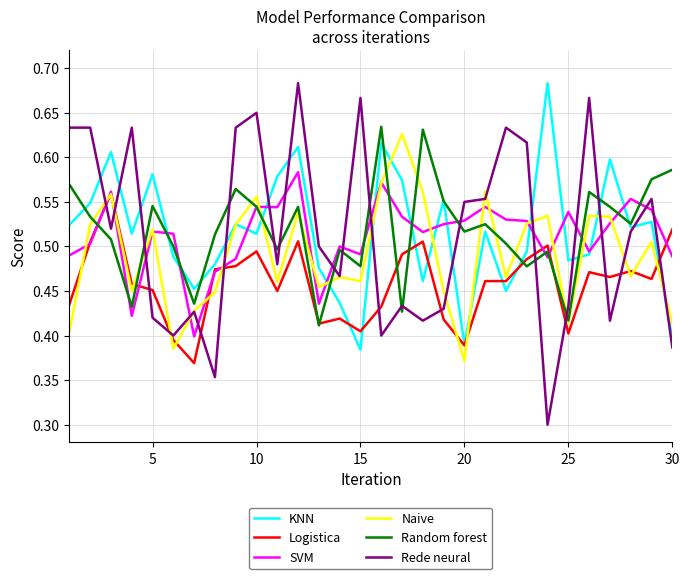

True or false: Random forest and SVM cross at least once.

True